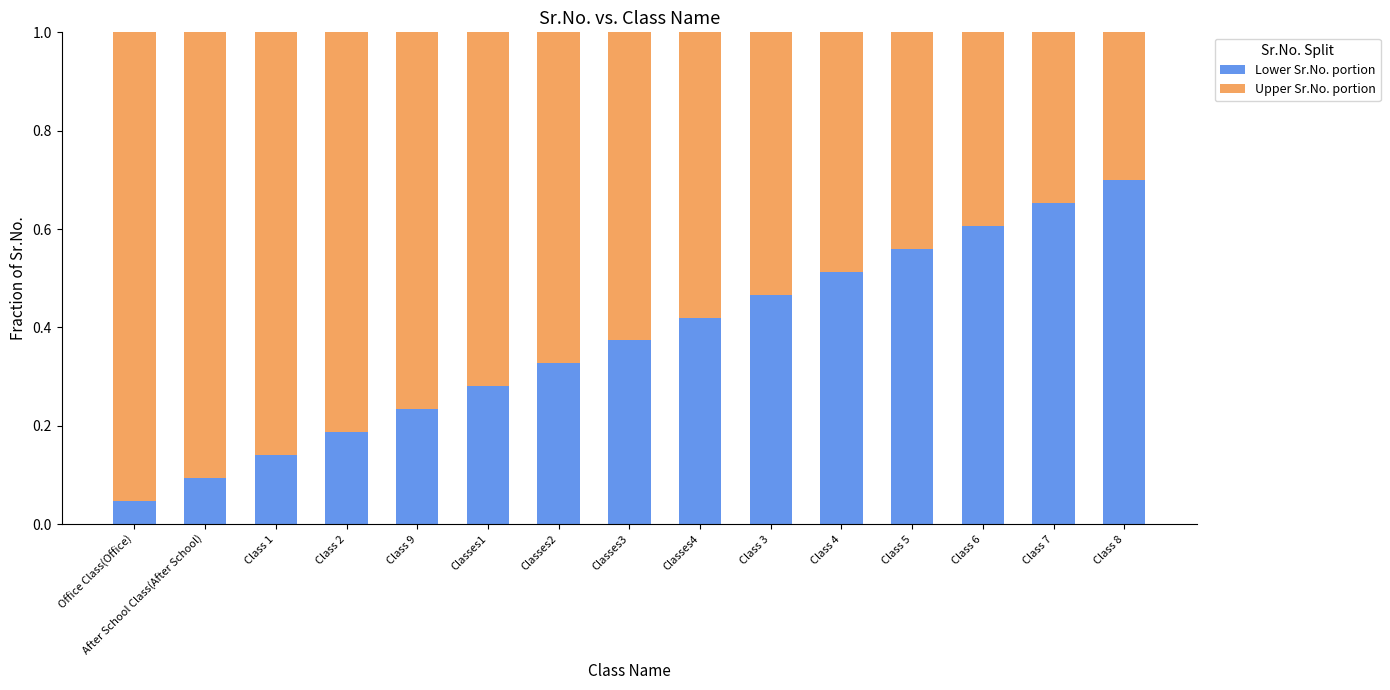

Where is Lower Sr.No. portion nearest to the value 0?

Office Class(Office)